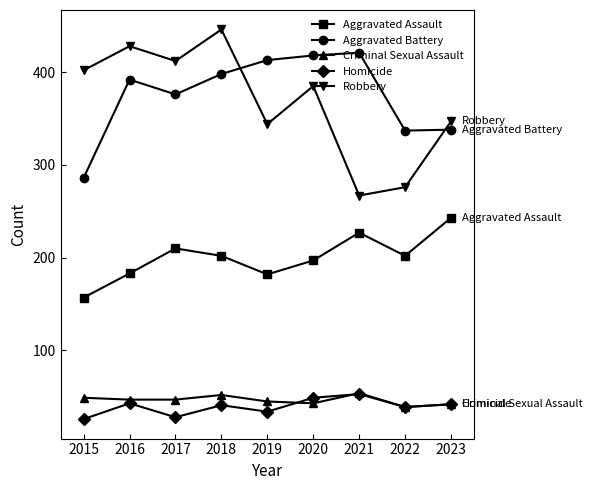

True or false: Criminal Sexual Assault and Aggravated Battery cross at least once.

False